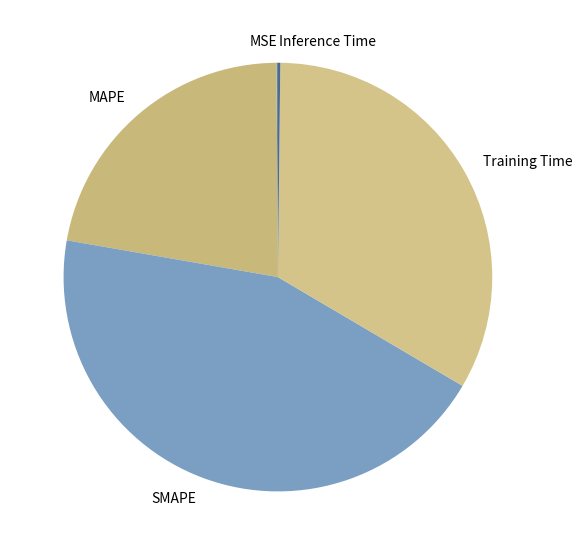

Is SMAPE the majority of the pie?

No